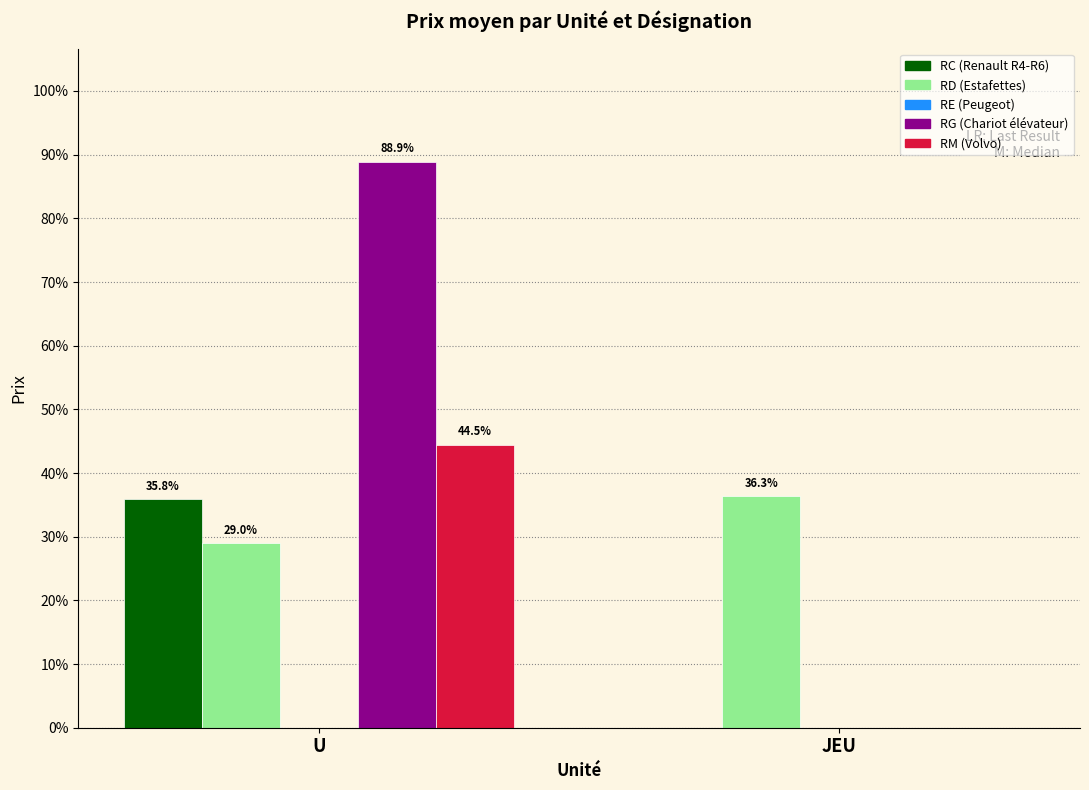

Are the bars horizontal?

No